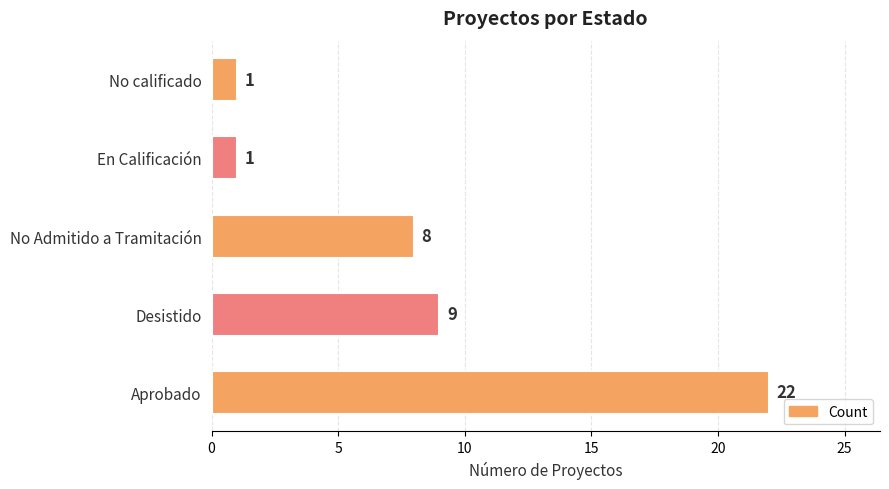

At which category does the chart reach its peak across all series?

Aprobado